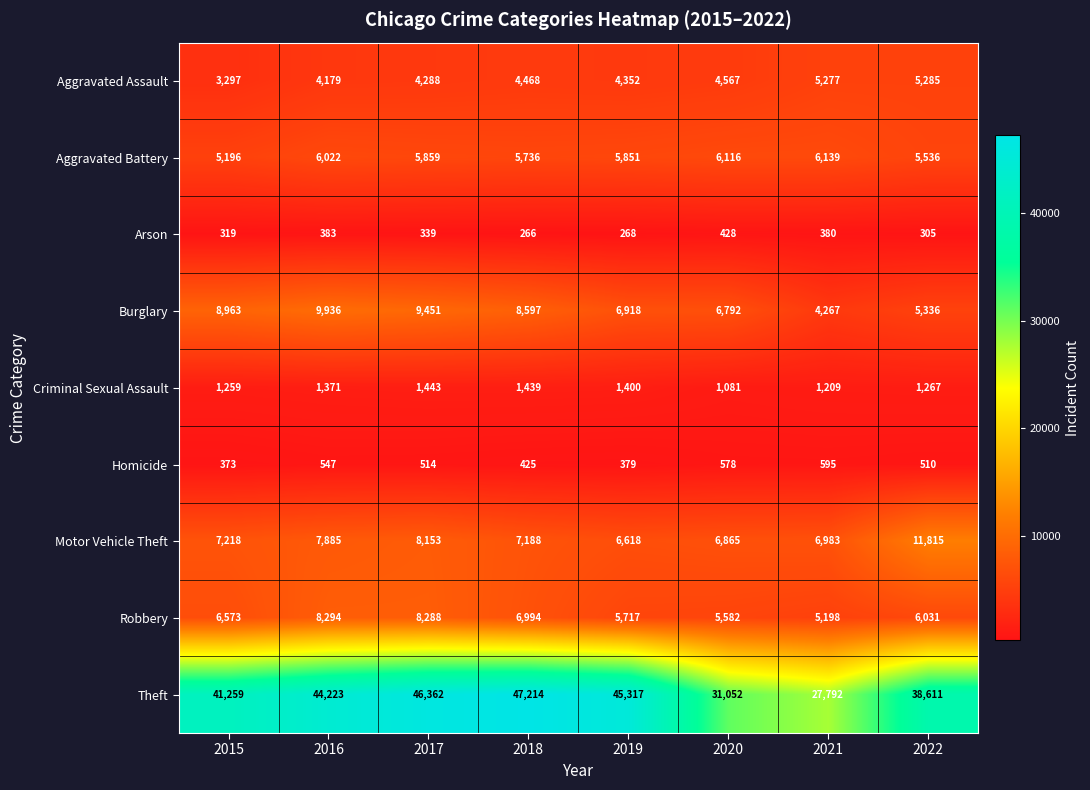

Rank the series at 2019 from highest to lowest value.

Theft, Burglary, Motor Vehicle Theft, Aggravated Battery, Robbery, Aggravated Assault, Criminal Sexual Assault, Homicide, Arson